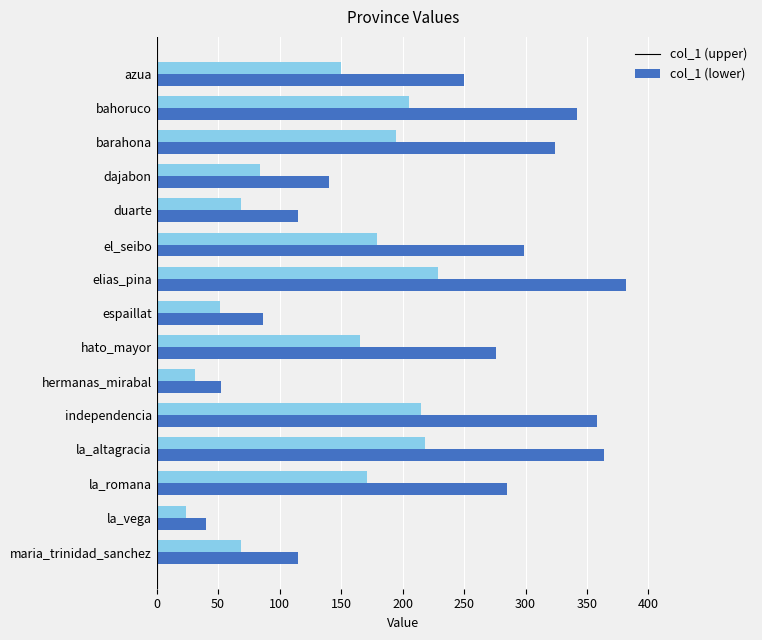

What is the difference between the maximum and second lowest values in the col_1 (lower) series?

197.8